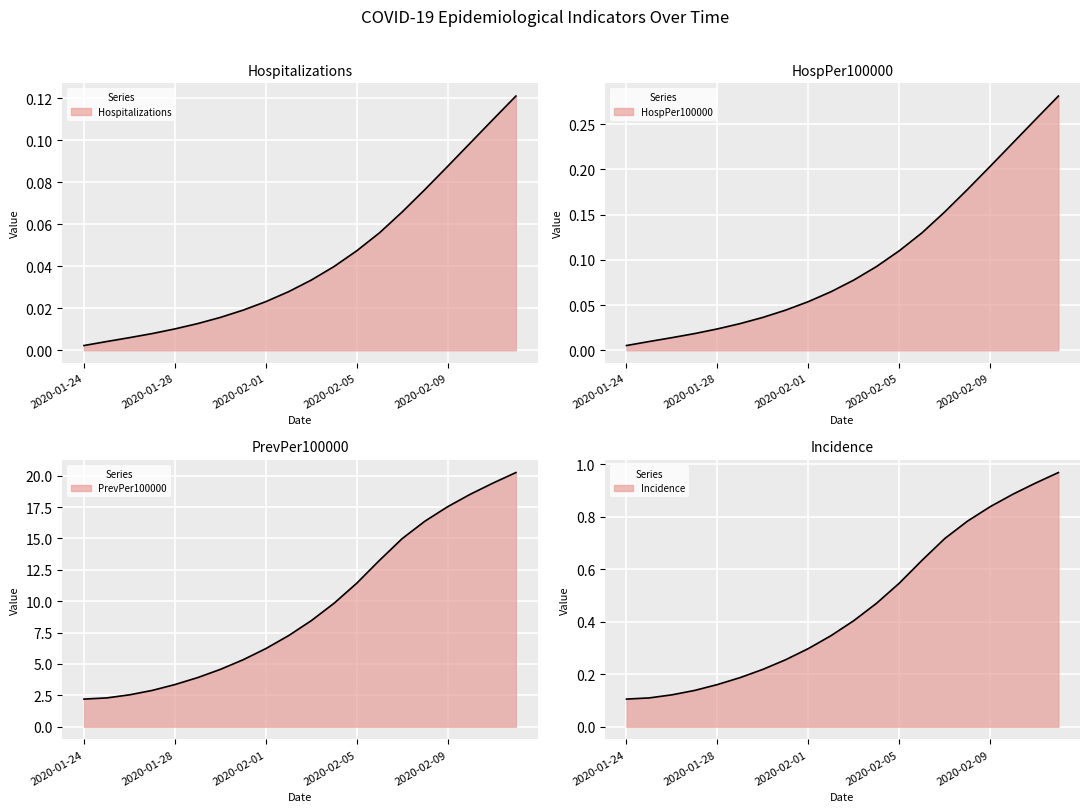

True or false: PrevPer100000 and Incidence cross at least once.

False